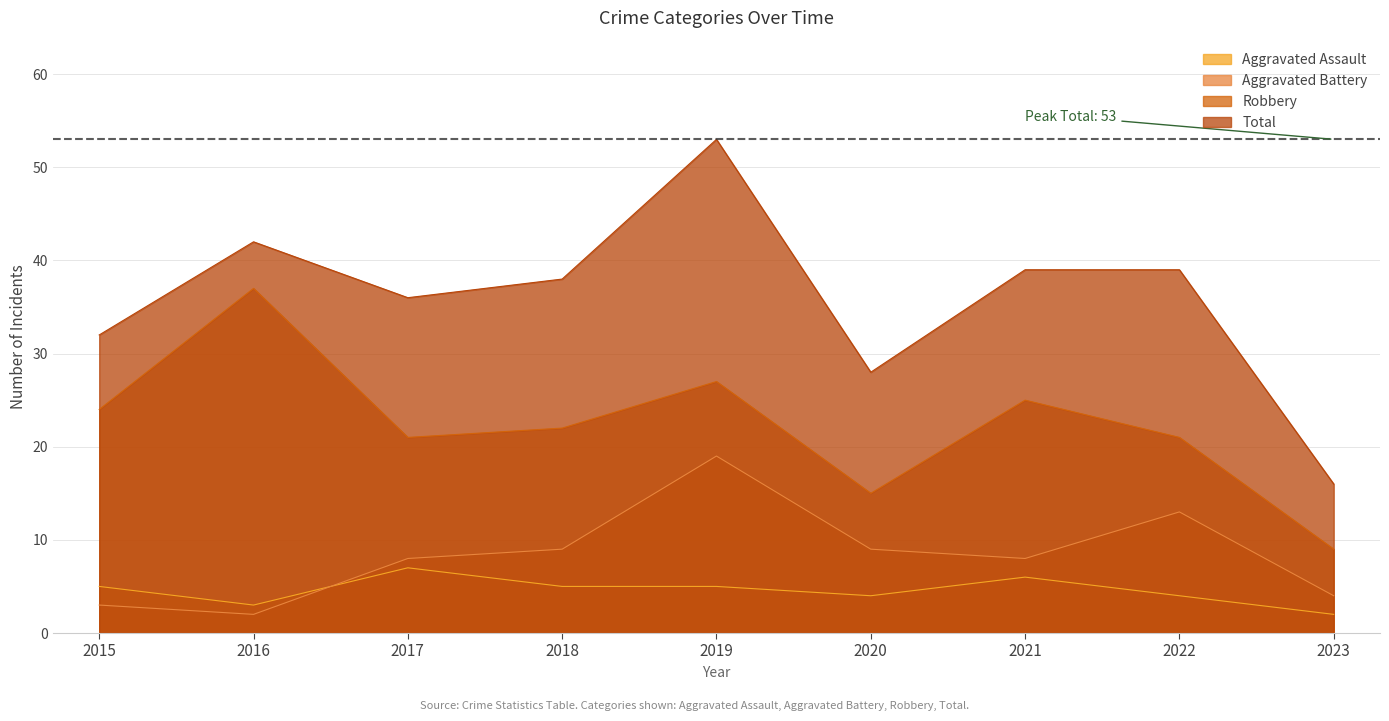

Read the Aggravated Assault value at 2021.

6